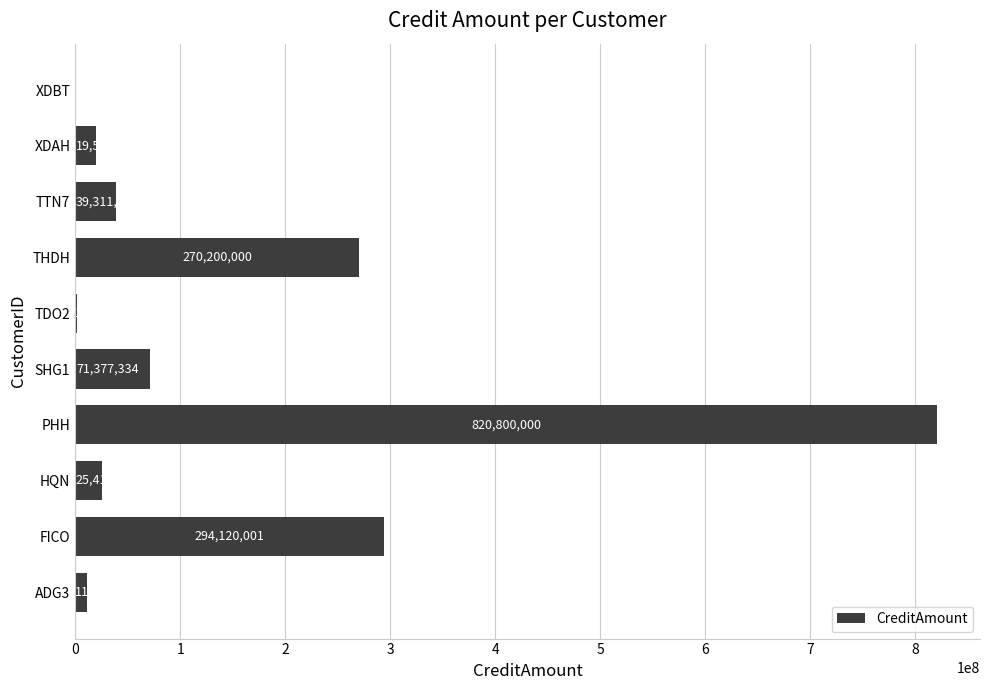

What is the maximum value shown in the chart?

820800000